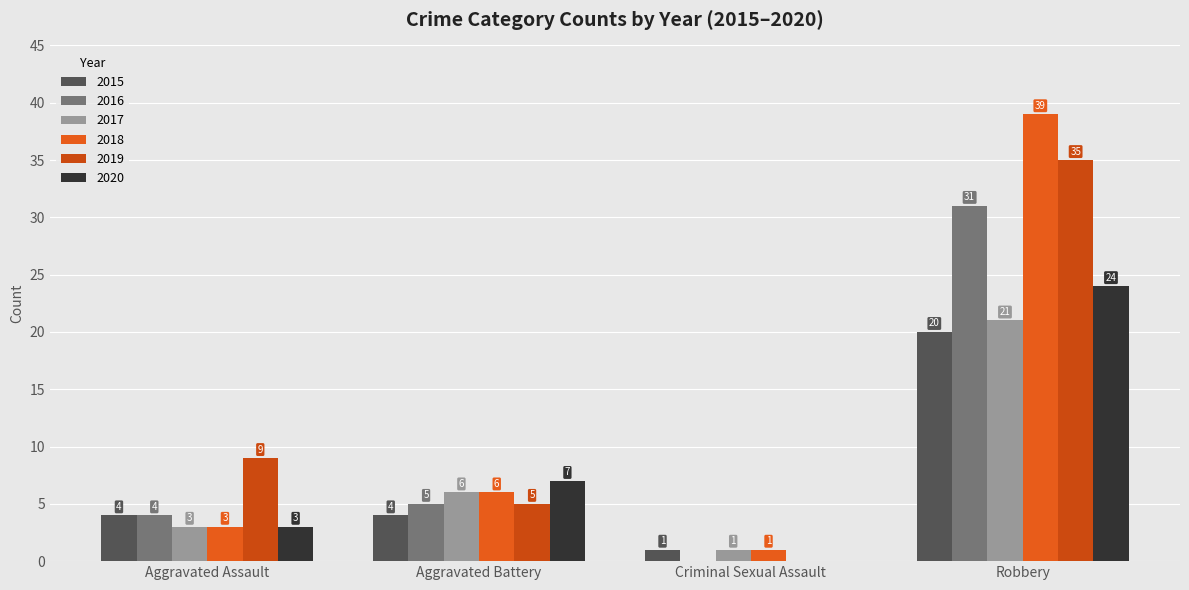

Reading right to left, transcribe all the data shown in this chart.

2015: 20	1	4	4
2016: 31	0	5	4
2017: 21	1	6	3
2018: 39	1	6	3
2019: 35	0	5	9
2020: 24	0	7	3